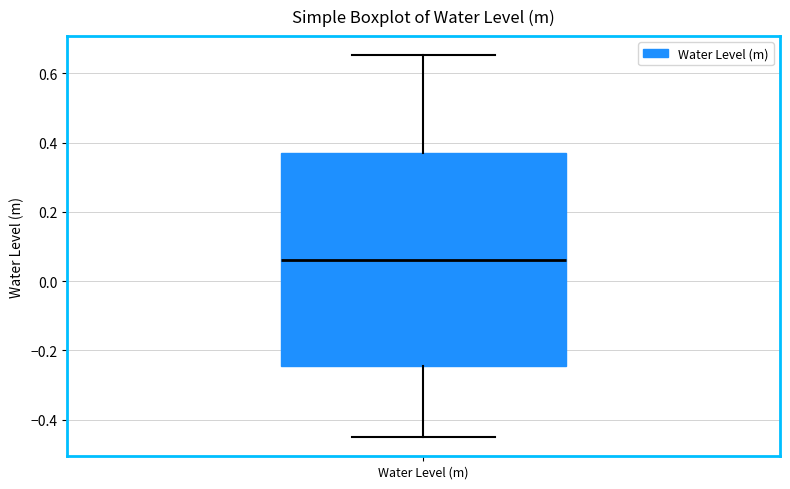

Transcribe this box plot: give where the median line is, the range the box spans, and where the two whiskers end, as read against the y-axis. The values are not printed on the chart, so give them approximately, as read against the axis.

median 0.06, box -0.24 to 0.38, whiskers -0.46 to 0.66